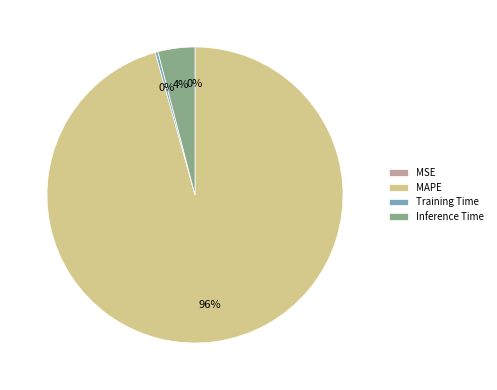

The MAPE slice represents 96% of the pie. True or false?

True